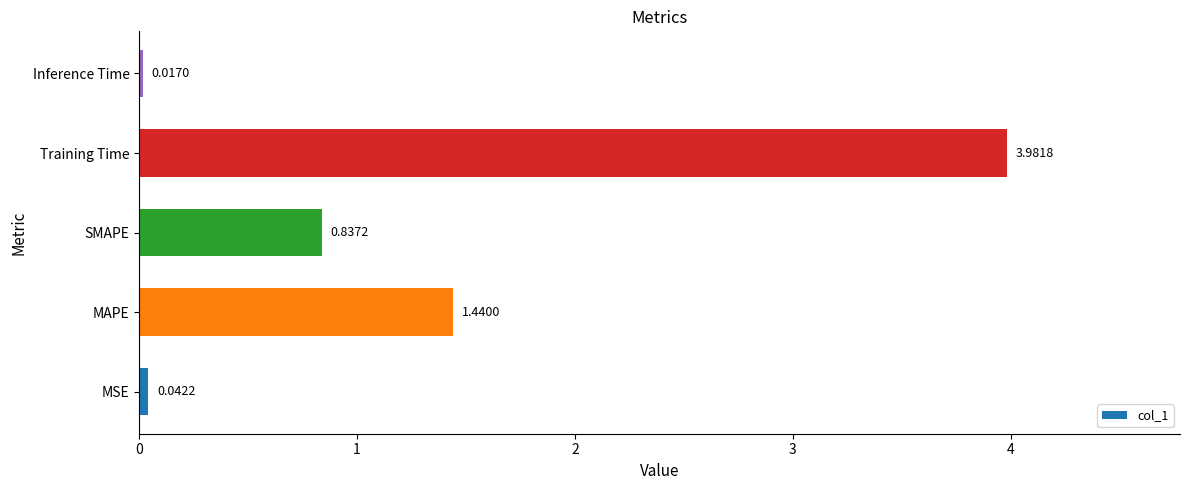

Between Training Time and MAPE, which is larger?

Training Time